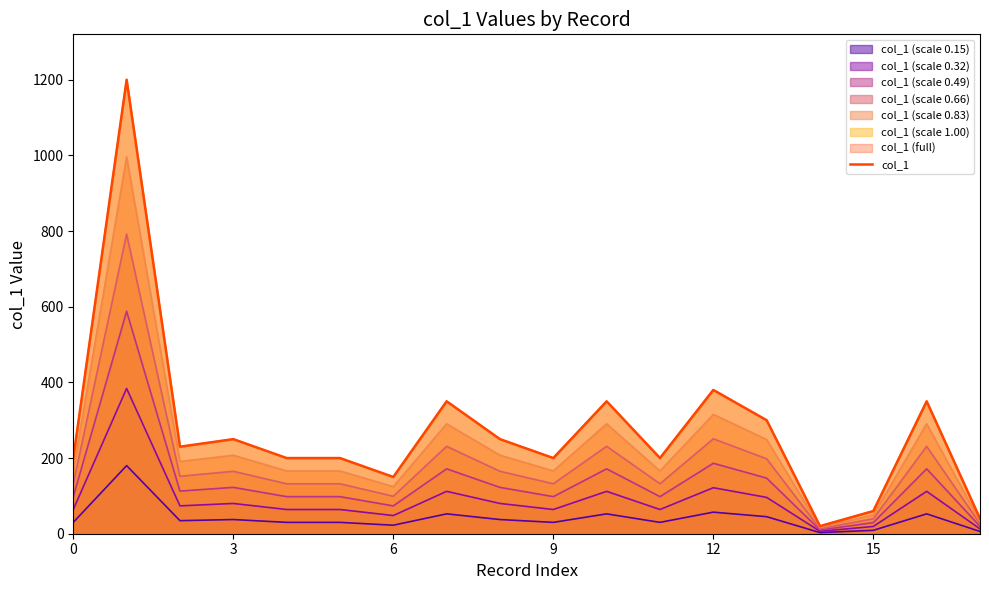

Where is the data nearest to the value 610?

12